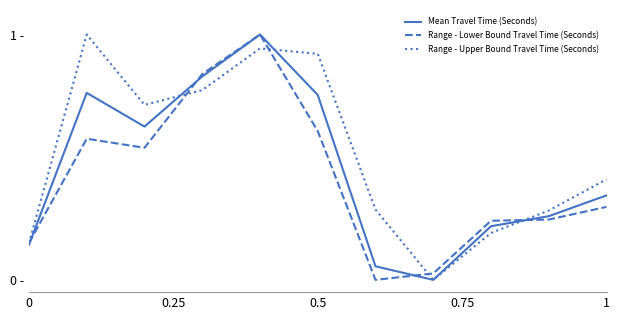

How many interior local peaks does the Mean Travel Time (Seconds) series have?

2